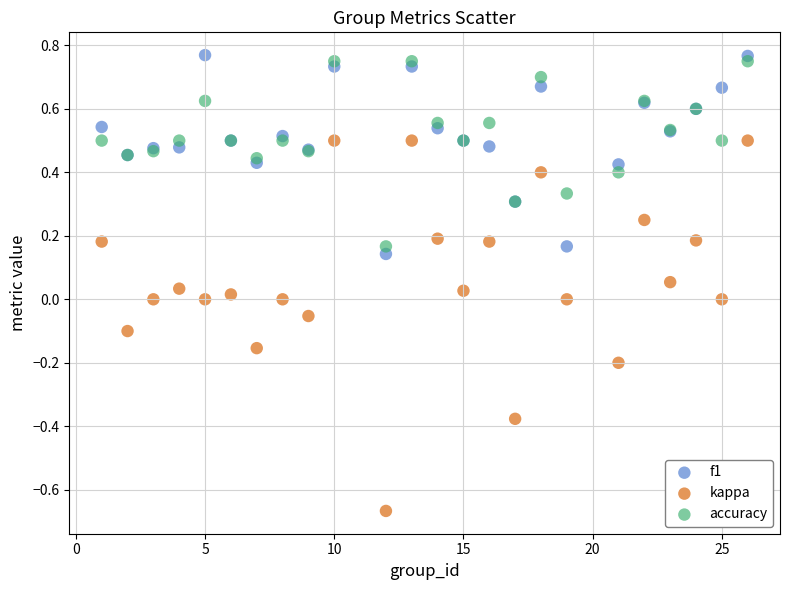

Which series reaches the minimum Y coordinate?

kappa